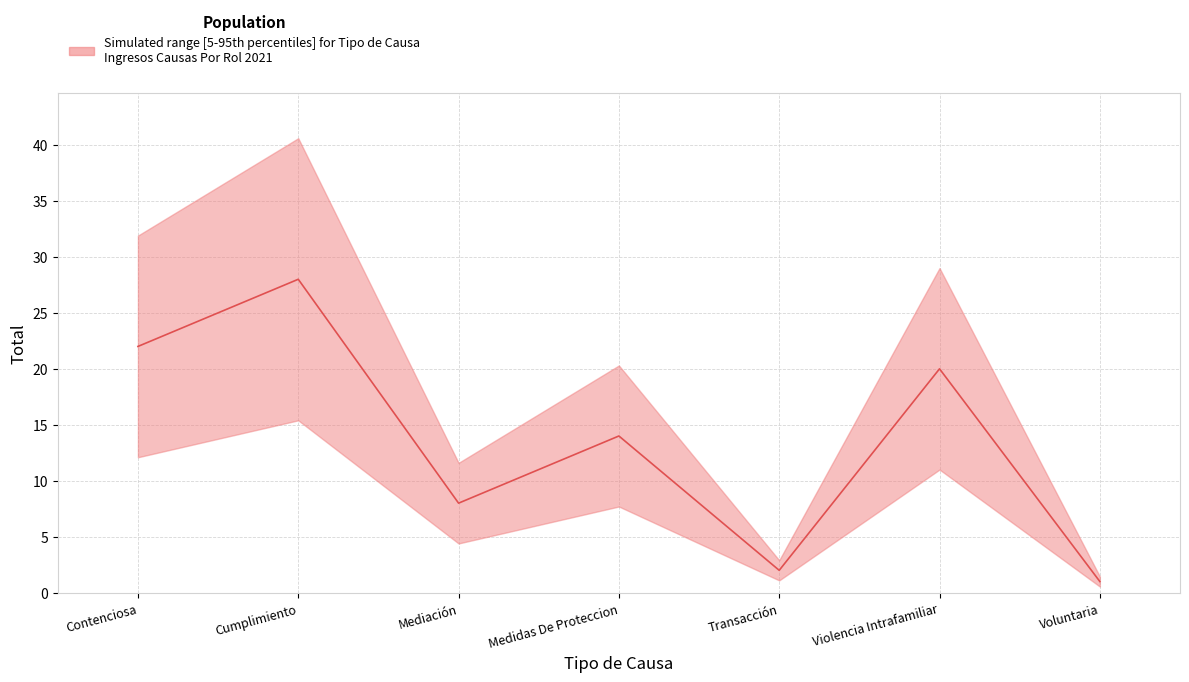

What is the difference between the values at Violencia Intrafamiliar and Contenciosa?

2